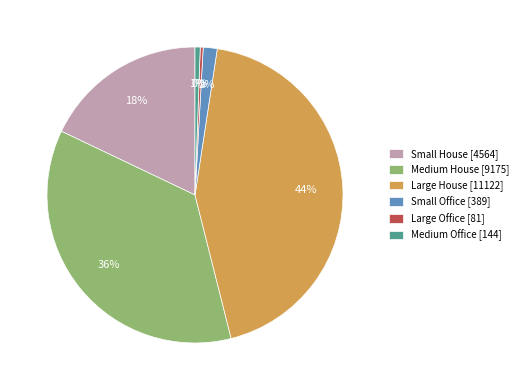

What is the ratio of the value at Small House to the value at Large House?

0.4